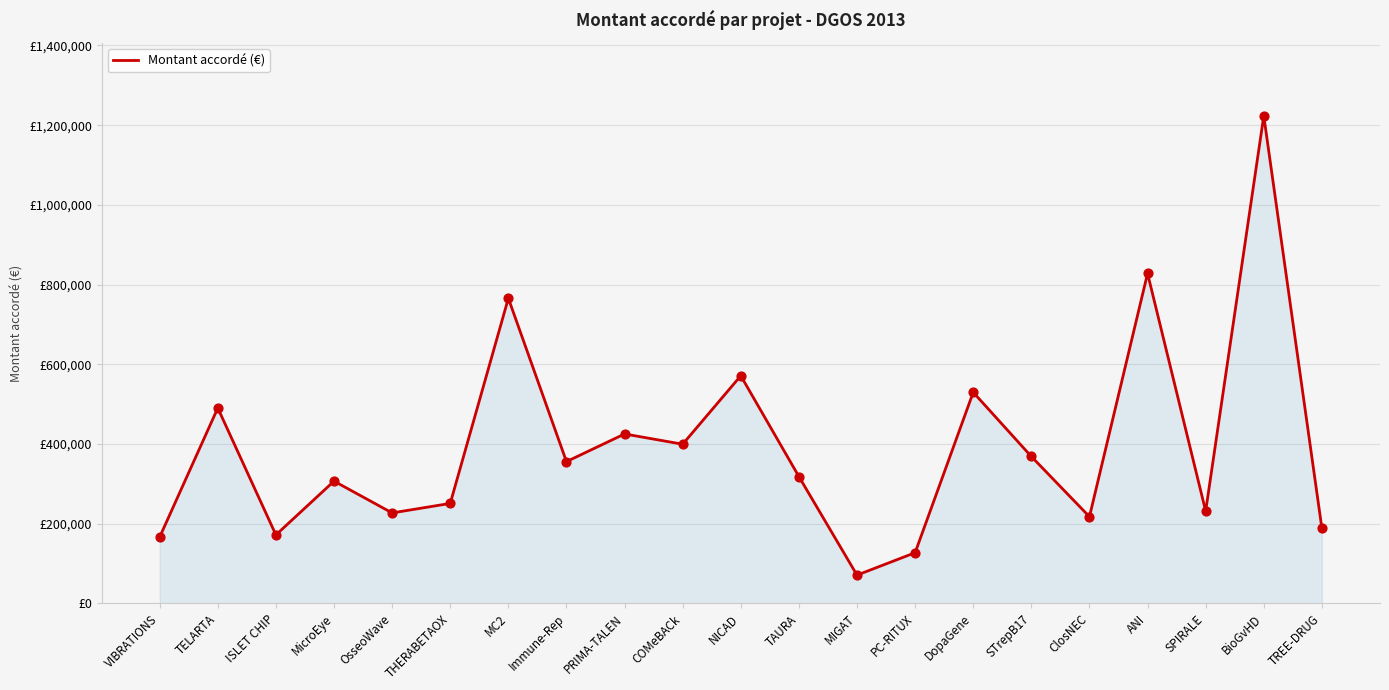

What is the ratio of the value at ANI to the value at MicroEye?

2.7